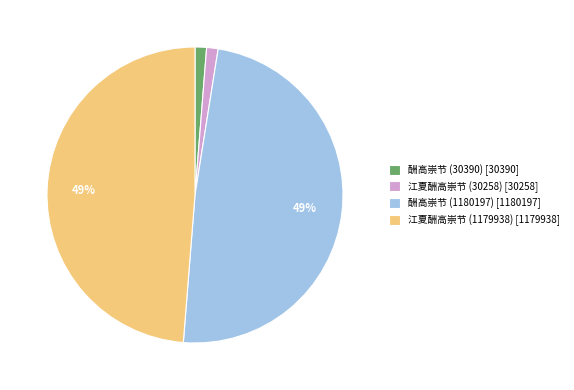

What is the ratio of the value at 酬高崇节 (30390) to the value at 江夏酬高崇节 (30258)?

1.0